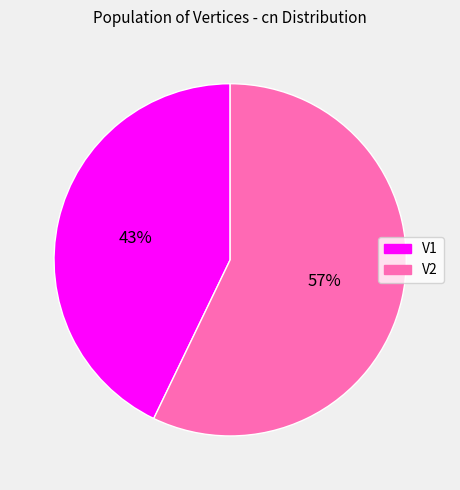

Rank the categories by value from lowest to highest.

V1, V2